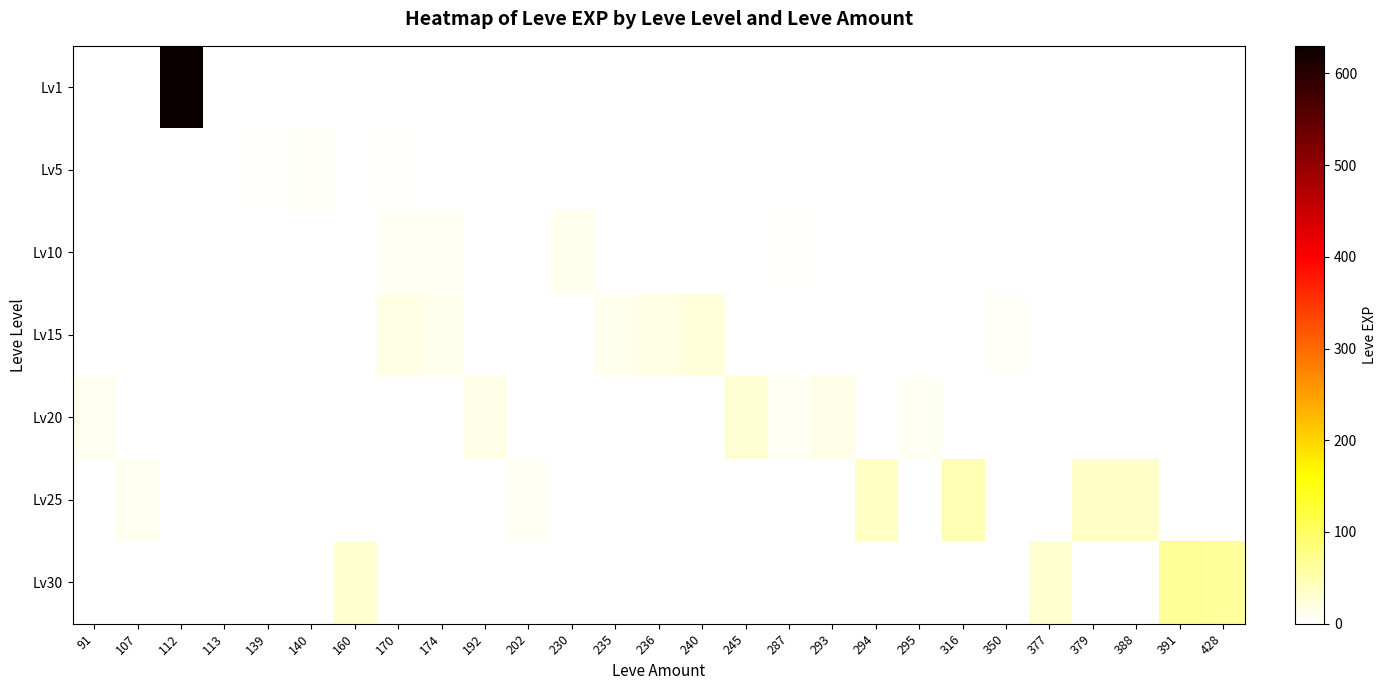

What is the total value across all series at 428?

62